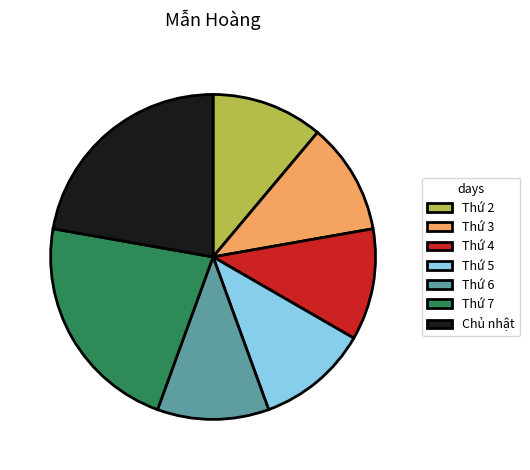

Combined, do Thứ 5 and Thứ 2 account for over 50%?

No